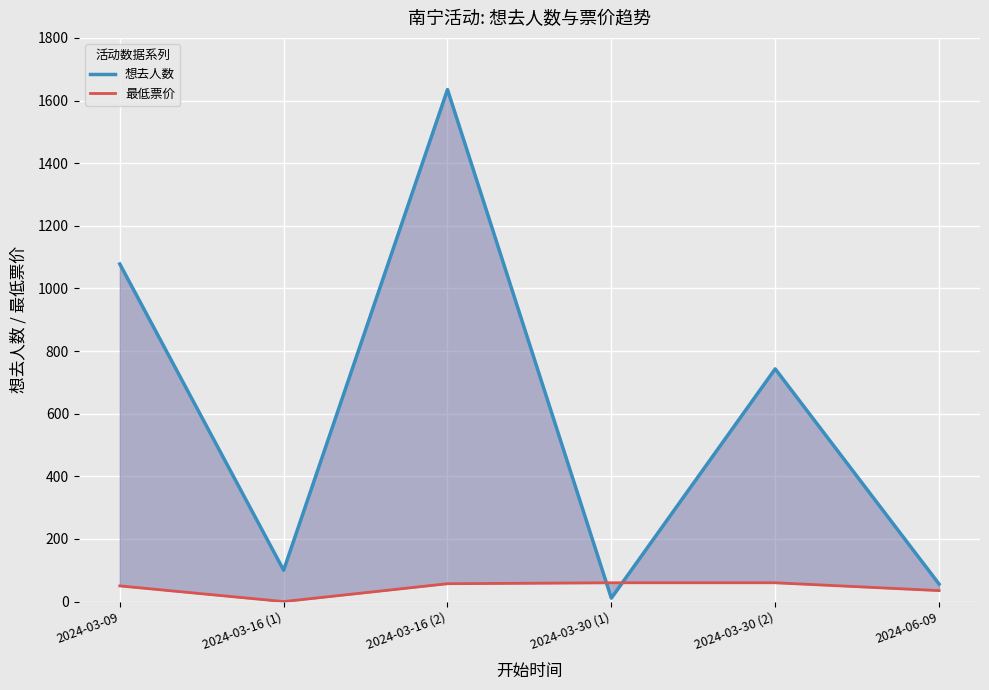

At how many categories does at least one series exceed 431?

3